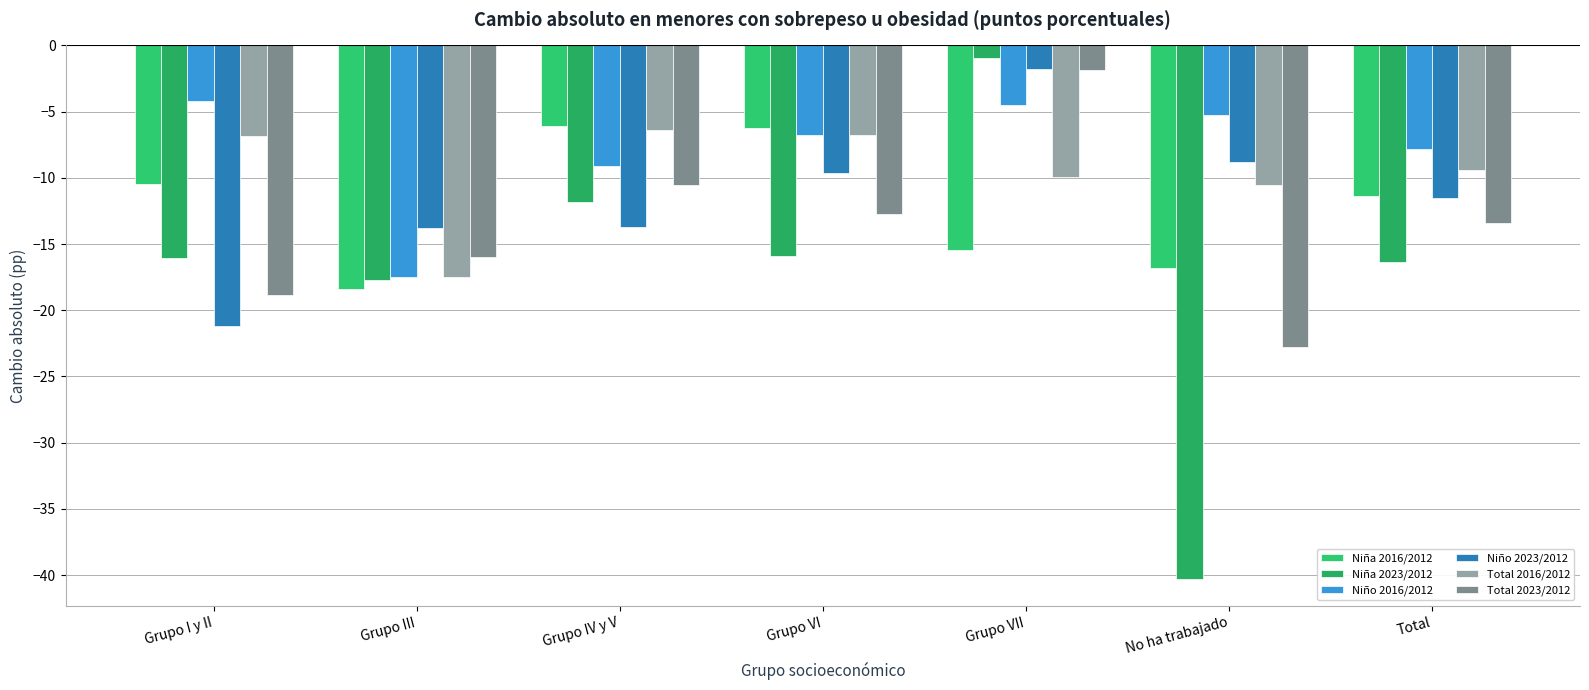

What is the value of the Niño 2016/2012 bar at the 1st from the left?

-4.2